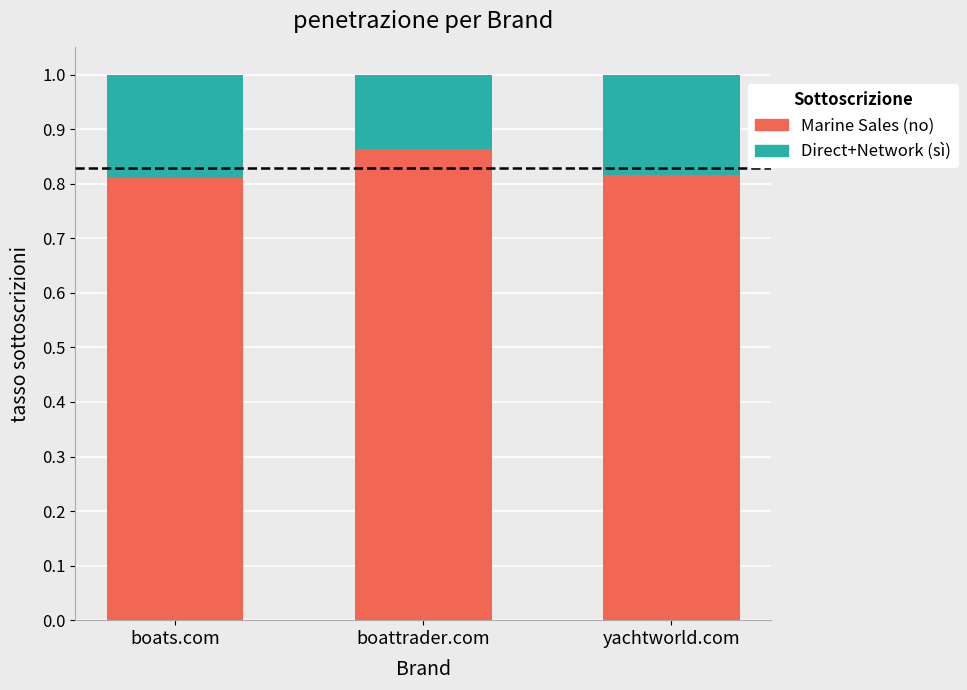

Which category has the highest value in the Marine Sales (no) series?

boattrader.com